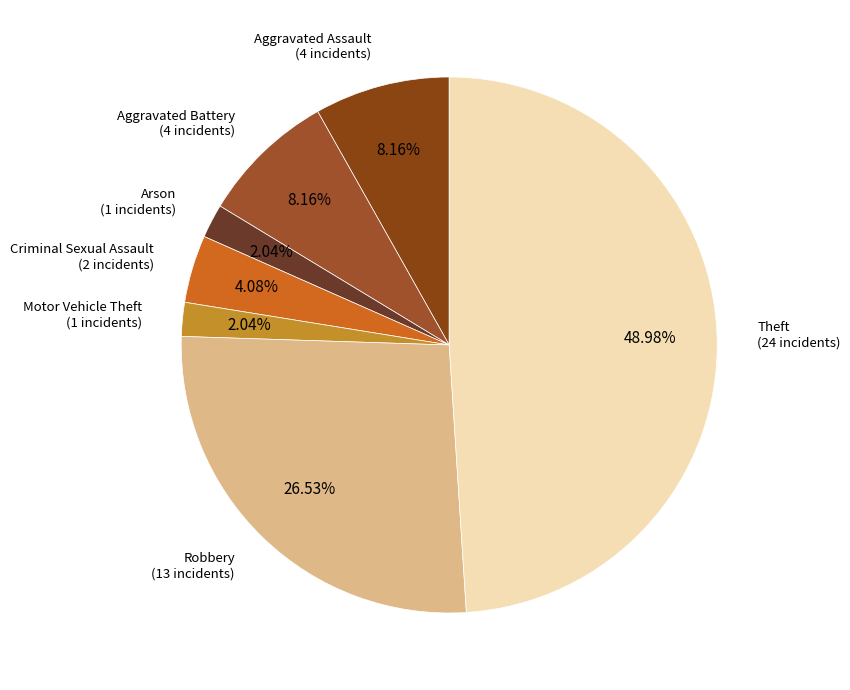

Between Theft and Aggravated Assault, which is larger?

Theft